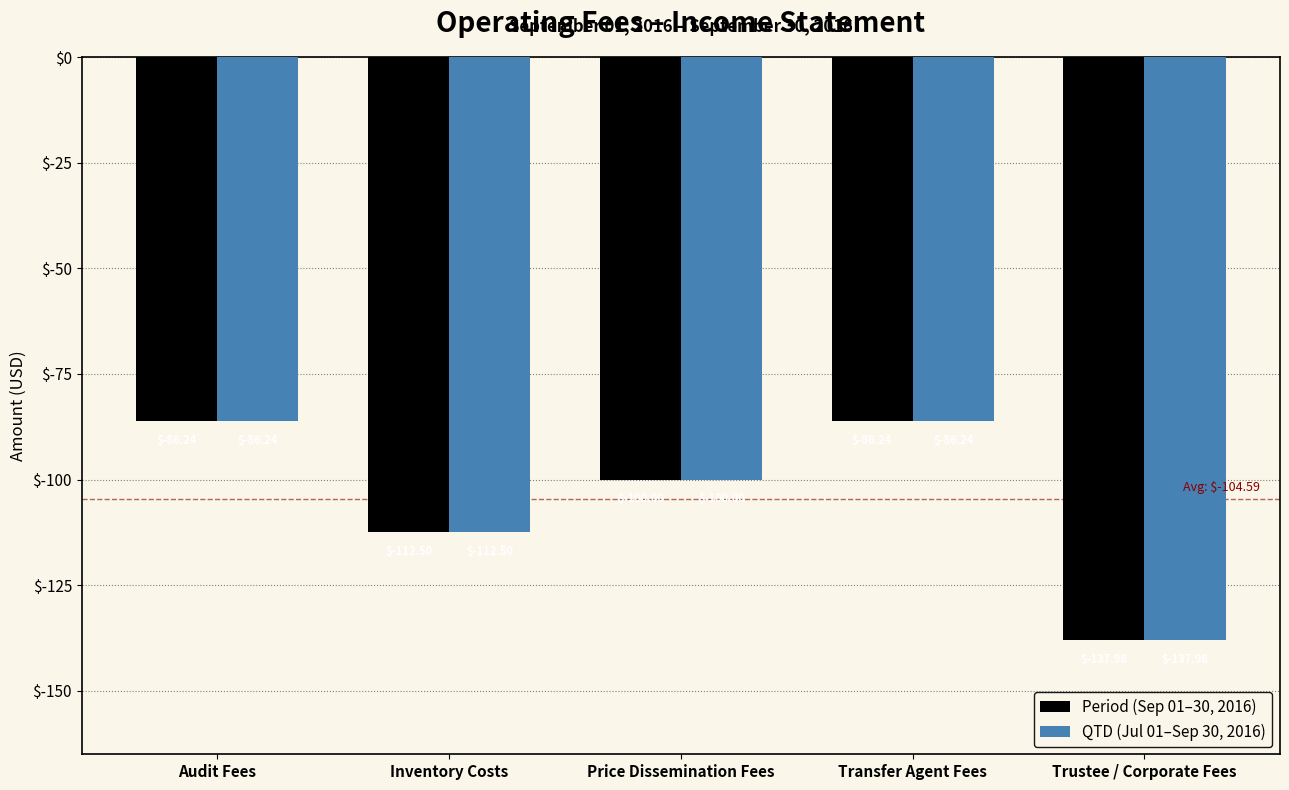

Reading left to right, extract all data points from this chart.

Period (Sep 01–30, 2016): Audit Fees=-86.2	Inventory Costs=-112.5	Price Dissemination Fees=-100.0	Transfer Agent Fees=-86.2	Trustee / Corporate Fees=-138.0
QTD (Jul 01–Sep 30, 2016): Audit Fees=-86.2	Inventory Costs=-112.5	Price Dissemination Fees=-100.0	Transfer Agent Fees=-86.2	Trustee / Corporate Fees=-138.0